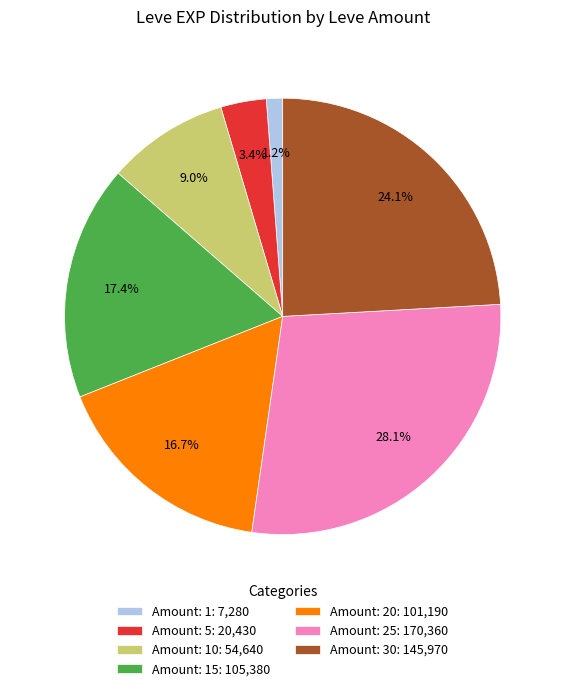

How much of the chart is everything except Amount: 25: 170,360?

71.9%